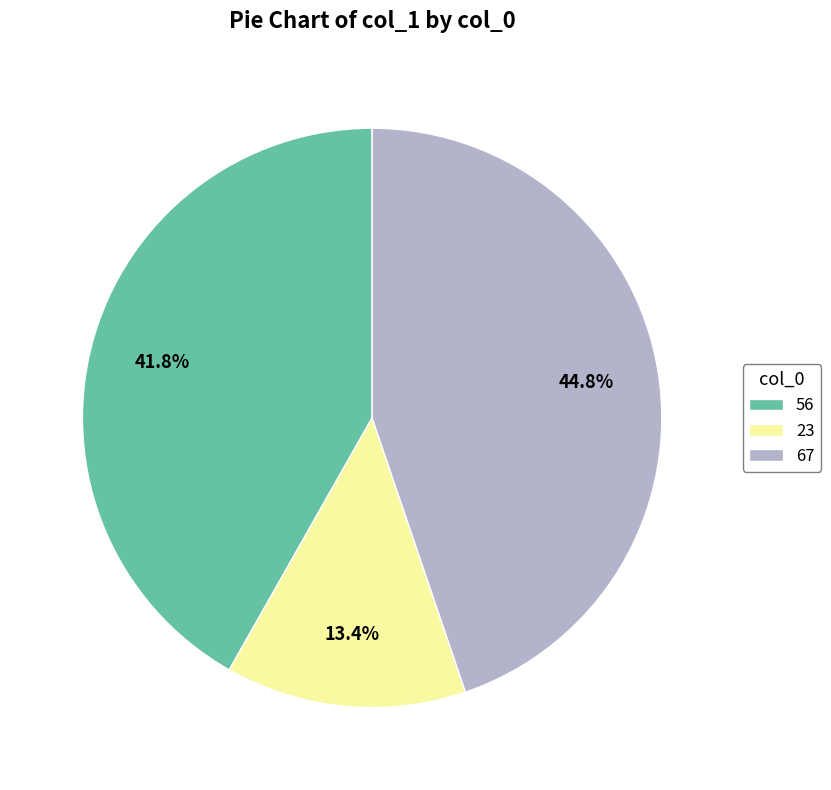

Combined, do 23 and 67 account for over 50%?

Yes